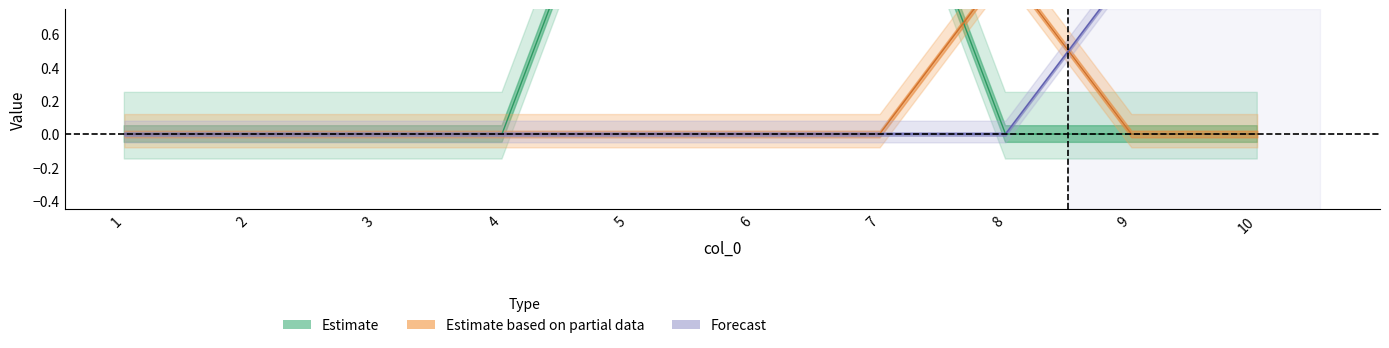

The value of 7 at 6 is 0. True or false?

False